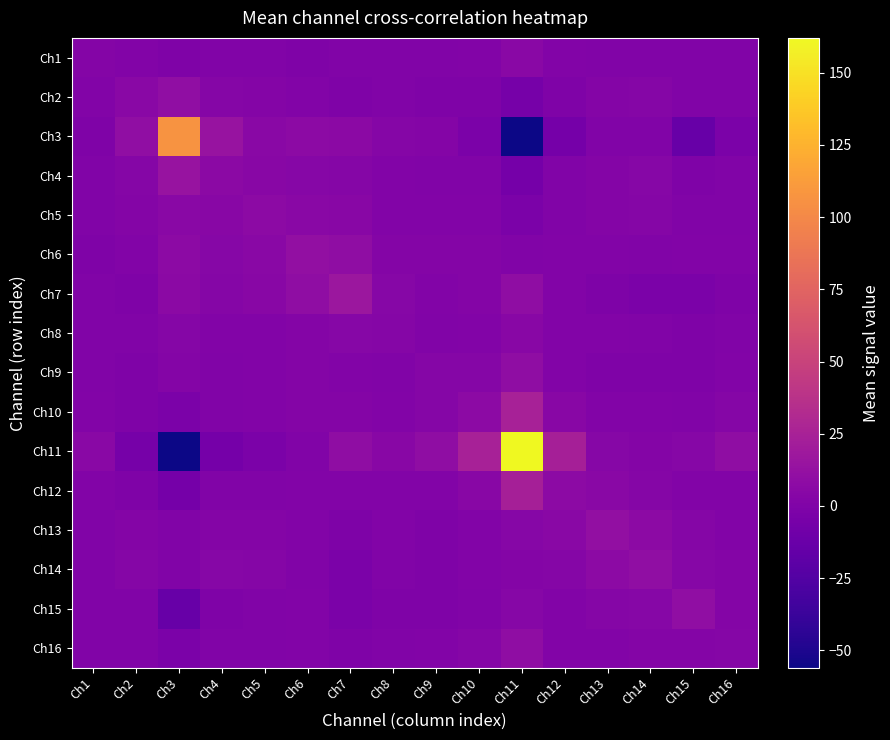

How many data points does each series have?

16